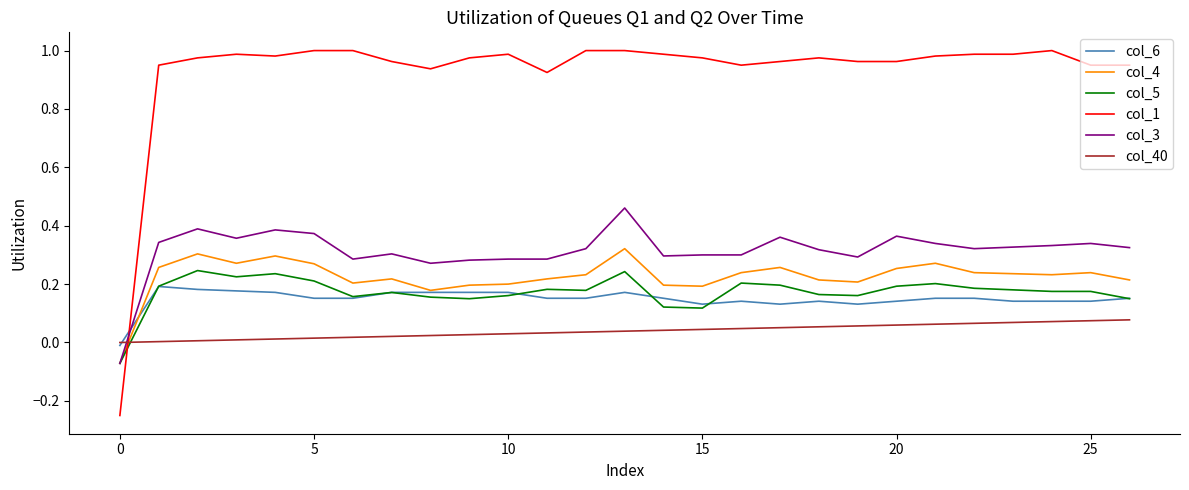

Is this an area chart (filled region under the line)?

No